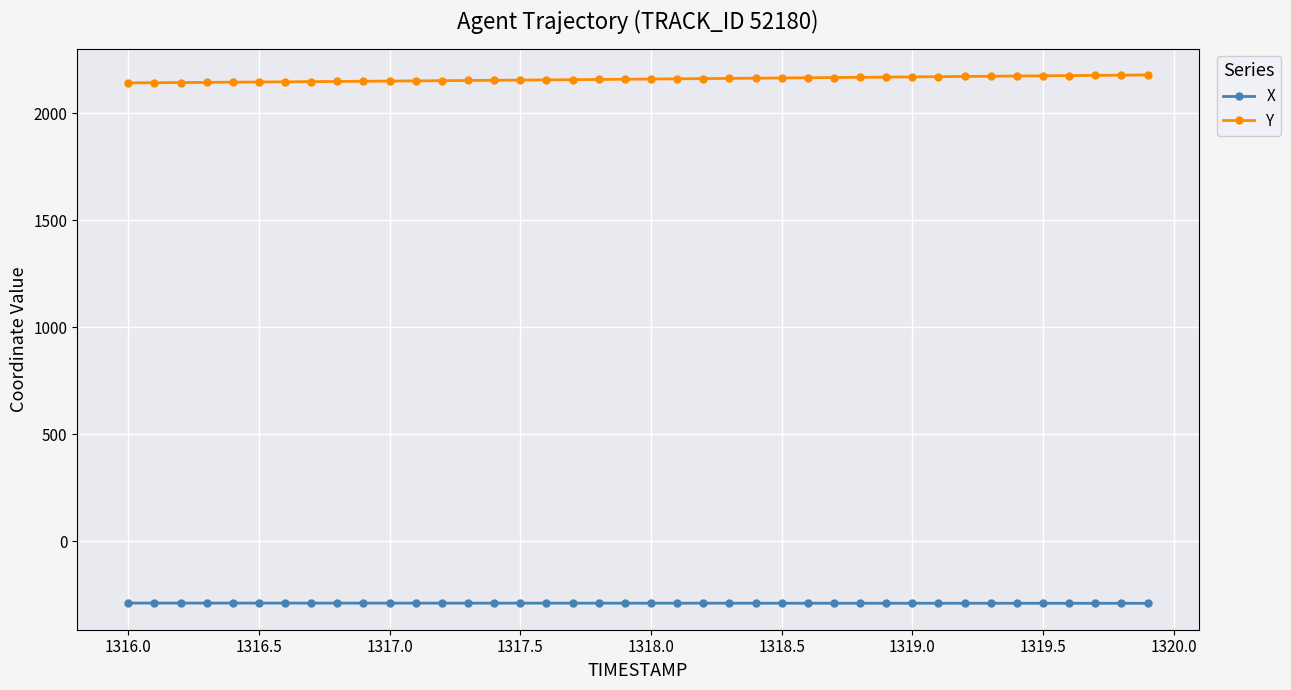

Which series has the largest total across all categories?

Y